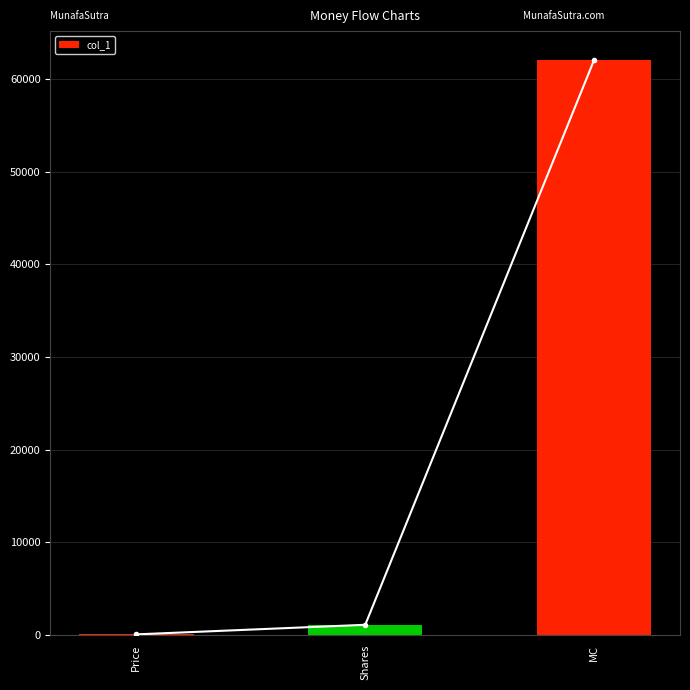

Reading left to right, transcribe all the data shown in this chart.

56.9	1091.2	62077.1